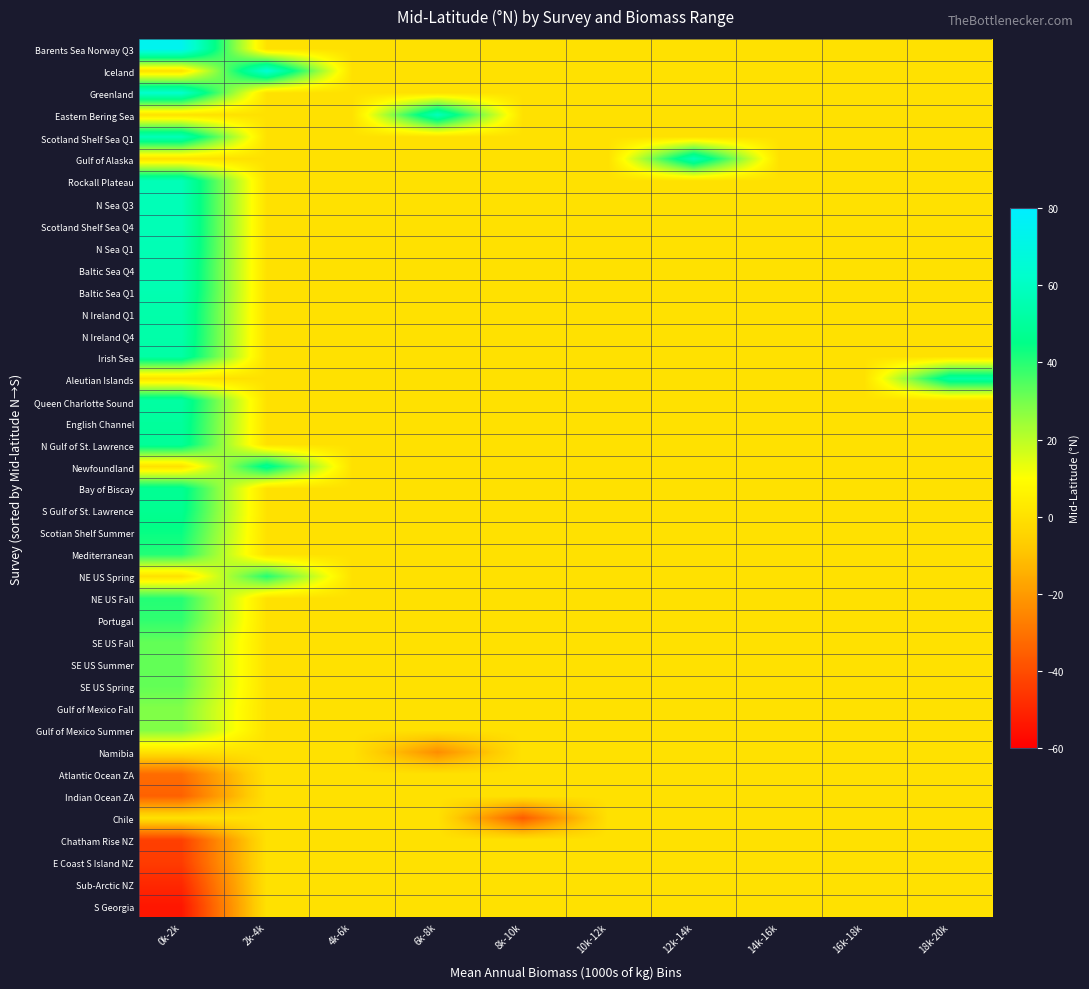

Reading left to right, what are all the values shown in this chart?

Barents Sea Norway Q3: 0k-2k=74.2	2k-4k=0.0	4k-6k=0.0	6k-8k=0.0	8k-10k=0.0	10k-12k=0.0	12k-14k=0.0	14k-16k=0.0	16k-18k=0.0	18k-20k=0.0
Iceland: 0k-2k=0.0	2k-4k=65.4	4k-6k=0.0	6k-8k=0.0	8k-10k=0.0	10k-12k=0.0	12k-14k=0.0	14k-16k=0.0	16k-18k=0.0	18k-20k=0.0
Greenland: 0k-2k=63.1	2k-4k=0.0	4k-6k=0.0	6k-8k=0.0	8k-10k=0.0	10k-12k=0.0	12k-14k=0.0	14k-16k=0.0	16k-18k=0.0	18k-20k=0.0
Eastern Bering Sea: 0k-2k=0.0	2k-4k=0.0	4k-6k=0.0	6k-8k=58.3	8k-10k=0.0	10k-12k=0.0	12k-14k=0.0	14k-16k=0.0	16k-18k=0.0	18k-20k=0.0
Scotland Shelf Sea Q1: 0k-2k=57.4	2k-4k=0.0	4k-6k=0.0	6k-8k=0.0	8k-10k=0.0	10k-12k=0.0	12k-14k=0.0	14k-16k=0.0	16k-18k=0.0	18k-20k=0.0
Gulf of Alaska: 0k-2k=0.0	2k-4k=0.0	4k-6k=0.0	6k-8k=0.0	8k-10k=0.0	10k-12k=0.0	12k-14k=57.2	14k-16k=0.0	16k-18k=0.0	18k-20k=0.0
Rockall Plateau: 0k-2k=57.1	2k-4k=0.0	4k-6k=0.0	6k-8k=0.0	8k-10k=0.0	10k-12k=0.0	12k-14k=0.0	14k-16k=0.0	16k-18k=0.0	18k-20k=0.0
N Sea Q3: 0k-2k=57.1	2k-4k=0.0	4k-6k=0.0	6k-8k=0.0	8k-10k=0.0	10k-12k=0.0	12k-14k=0.0	14k-16k=0.0	16k-18k=0.0	18k-20k=0.0
Scotland Shelf Sea Q4: 0k-2k=57.0	2k-4k=0.0	4k-6k=0.0	6k-8k=0.0	8k-10k=0.0	10k-12k=0.0	12k-14k=0.0	14k-16k=0.0	16k-18k=0.0	18k-20k=0.0
N Sea Q1: 0k-2k=56.7	2k-4k=0.0	4k-6k=0.0	6k-8k=0.0	8k-10k=0.0	10k-12k=0.0	12k-14k=0.0	14k-16k=0.0	16k-18k=0.0	18k-20k=0.0
Baltic Sea Q4: 0k-2k=55.7	2k-4k=0.0	4k-6k=0.0	6k-8k=0.0	8k-10k=0.0	10k-12k=0.0	12k-14k=0.0	14k-16k=0.0	16k-18k=0.0	18k-20k=0.0
Baltic Sea Q1: 0k-2k=55.7	2k-4k=0.0	4k-6k=0.0	6k-8k=0.0	8k-10k=0.0	10k-12k=0.0	12k-14k=0.0	14k-16k=0.0	16k-18k=0.0	18k-20k=0.0
N Ireland Q1: 0k-2k=53.8	2k-4k=0.0	4k-6k=0.0	6k-8k=0.0	8k-10k=0.0	10k-12k=0.0	12k-14k=0.0	14k-16k=0.0	16k-18k=0.0	18k-20k=0.0
N Ireland Q4: 0k-2k=53.7	2k-4k=0.0	4k-6k=0.0	6k-8k=0.0	8k-10k=0.0	10k-12k=0.0	12k-14k=0.0	14k-16k=0.0	16k-18k=0.0	18k-20k=0.0
Irish Sea: 0k-2k=52.4	2k-4k=0.0	4k-6k=0.0	6k-8k=0.0	8k-10k=0.0	10k-12k=0.0	12k-14k=0.0	14k-16k=0.0	16k-18k=0.0	18k-20k=0.0
Aleutian Islands: 0k-2k=0.0	2k-4k=0.0	4k-6k=0.0	6k-8k=0.0	8k-10k=0.0	10k-12k=0.0	12k-14k=0.0	14k-16k=0.0	16k-18k=0.0	18k-20k=52.3
Queen Charlotte Sound: 0k-2k=51.8	2k-4k=0.0	4k-6k=0.0	6k-8k=0.0	8k-10k=0.0	10k-12k=0.0	12k-14k=0.0	14k-16k=0.0	16k-18k=0.0	18k-20k=0.0
English Channel: 0k-2k=50.2	2k-4k=0.0	4k-6k=0.0	6k-8k=0.0	8k-10k=0.0	10k-12k=0.0	12k-14k=0.0	14k-16k=0.0	16k-18k=0.0	18k-20k=0.0
N Gulf of St. Lawrence: 0k-2k=49.3	2k-4k=0.0	4k-6k=0.0	6k-8k=0.0	8k-10k=0.0	10k-12k=0.0	12k-14k=0.0	14k-16k=0.0	16k-18k=0.0	18k-20k=0.0
Newfoundland: 0k-2k=0.0	2k-4k=48.9	4k-6k=0.0	6k-8k=0.0	8k-10k=0.0	10k-12k=0.0	12k-14k=0.0	14k-16k=0.0	16k-18k=0.0	18k-20k=0.0
Bay of Biscay: 0k-2k=48.0	2k-4k=0.0	4k-6k=0.0	6k-8k=0.0	8k-10k=0.0	10k-12k=0.0	12k-14k=0.0	14k-16k=0.0	16k-18k=0.0	18k-20k=0.0
S Gulf of St. Lawrence: 0k-2k=47.4	2k-4k=0.0	4k-6k=0.0	6k-8k=0.0	8k-10k=0.0	10k-12k=0.0	12k-14k=0.0	14k-16k=0.0	16k-18k=0.0	18k-20k=0.0
Scotian Shelf Summer: 0k-2k=44.1	2k-4k=0.0	4k-6k=0.0	6k-8k=0.0	8k-10k=0.0	10k-12k=0.0	12k-14k=0.0	14k-16k=0.0	16k-18k=0.0	18k-20k=0.0
Mediterranean: 0k-2k=40.6	2k-4k=0.0	4k-6k=0.0	6k-8k=0.0	8k-10k=0.0	10k-12k=0.0	12k-14k=0.0	14k-16k=0.0	16k-18k=0.0	18k-20k=0.0
NE US Spring: 0k-2k=0.0	2k-4k=40.5	4k-6k=0.0	6k-8k=0.0	8k-10k=0.0	10k-12k=0.0	12k-14k=0.0	14k-16k=0.0	16k-18k=0.0	18k-20k=0.0
NE US Fall: 0k-2k=40.3	2k-4k=0.0	4k-6k=0.0	6k-8k=0.0	8k-10k=0.0	10k-12k=0.0	12k-14k=0.0	14k-16k=0.0	16k-18k=0.0	18k-20k=0.0
Portugal: 0k-2k=38.8	2k-4k=0.0	4k-6k=0.0	6k-8k=0.0	8k-10k=0.0	10k-12k=0.0	12k-14k=0.0	14k-16k=0.0	16k-18k=0.0	18k-20k=0.0
SE US Fall: 0k-2k=32.4	2k-4k=0.0	4k-6k=0.0	6k-8k=0.0	8k-10k=0.0	10k-12k=0.0	12k-14k=0.0	14k-16k=0.0	16k-18k=0.0	18k-20k=0.0
SE US Summer: 0k-2k=32.4	2k-4k=0.0	4k-6k=0.0	6k-8k=0.0	8k-10k=0.0	10k-12k=0.0	12k-14k=0.0	14k-16k=0.0	16k-18k=0.0	18k-20k=0.0
SE US Spring: 0k-2k=32.3	2k-4k=0.0	4k-6k=0.0	6k-8k=0.0	8k-10k=0.0	10k-12k=0.0	12k-14k=0.0	14k-16k=0.0	16k-18k=0.0	18k-20k=0.0
Gulf of Mexico Fall: 0k-2k=28.5	2k-4k=0.0	4k-6k=0.0	6k-8k=0.0	8k-10k=0.0	10k-12k=0.0	12k-14k=0.0	14k-16k=0.0	16k-18k=0.0	18k-20k=0.0
Gulf of Mexico Summer: 0k-2k=28.4	2k-4k=0.0	4k-6k=0.0	6k-8k=0.0	8k-10k=0.0	10k-12k=0.0	12k-14k=0.0	14k-16k=0.0	16k-18k=0.0	18k-20k=0.0
Namibia: 0k-2k=0.0	2k-4k=0.0	4k-6k=0.0	6k-8k=-23.6	8k-10k=0.0	10k-12k=0.0	12k-14k=0.0	14k-16k=0.0	16k-18k=0.0	18k-20k=0.0
Atlantic Ocean ZA: 0k-2k=-32.0	2k-4k=0.0	4k-6k=0.0	6k-8k=0.0	8k-10k=0.0	10k-12k=0.0	12k-14k=0.0	14k-16k=0.0	16k-18k=0.0	18k-20k=0.0
Indian Ocean ZA: 0k-2k=-34.8	2k-4k=0.0	4k-6k=0.0	6k-8k=0.0	8k-10k=0.0	10k-12k=0.0	12k-14k=0.0	14k-16k=0.0	16k-18k=0.0	18k-20k=0.0
Chile: 0k-2k=0.0	2k-4k=0.0	4k-6k=0.0	6k-8k=0.0	8k-10k=-36.4	10k-12k=0.0	12k-14k=0.0	14k-16k=0.0	16k-18k=0.0	18k-20k=0.0
Chatham Rise NZ: 0k-2k=-43.5	2k-4k=0.0	4k-6k=0.0	6k-8k=0.0	8k-10k=0.0	10k-12k=0.0	12k-14k=0.0	14k-16k=0.0	16k-18k=0.0	18k-20k=0.0
E Coast S Island NZ: 0k-2k=-44.3	2k-4k=0.0	4k-6k=0.0	6k-8k=0.0	8k-10k=0.0	10k-12k=0.0	12k-14k=0.0	14k-16k=0.0	16k-18k=0.0	18k-20k=0.0
Sub-Arctic NZ: 0k-2k=-49.4	2k-4k=0.0	4k-6k=0.0	6k-8k=0.0	8k-10k=0.0	10k-12k=0.0	12k-14k=0.0	14k-16k=0.0	16k-18k=0.0	18k-20k=0.0
S Georgia: 0k-2k=-54.0	2k-4k=0.0	4k-6k=0.0	6k-8k=0.0	8k-10k=0.0	10k-12k=0.0	12k-14k=0.0	14k-16k=0.0	16k-18k=0.0	18k-20k=0.0